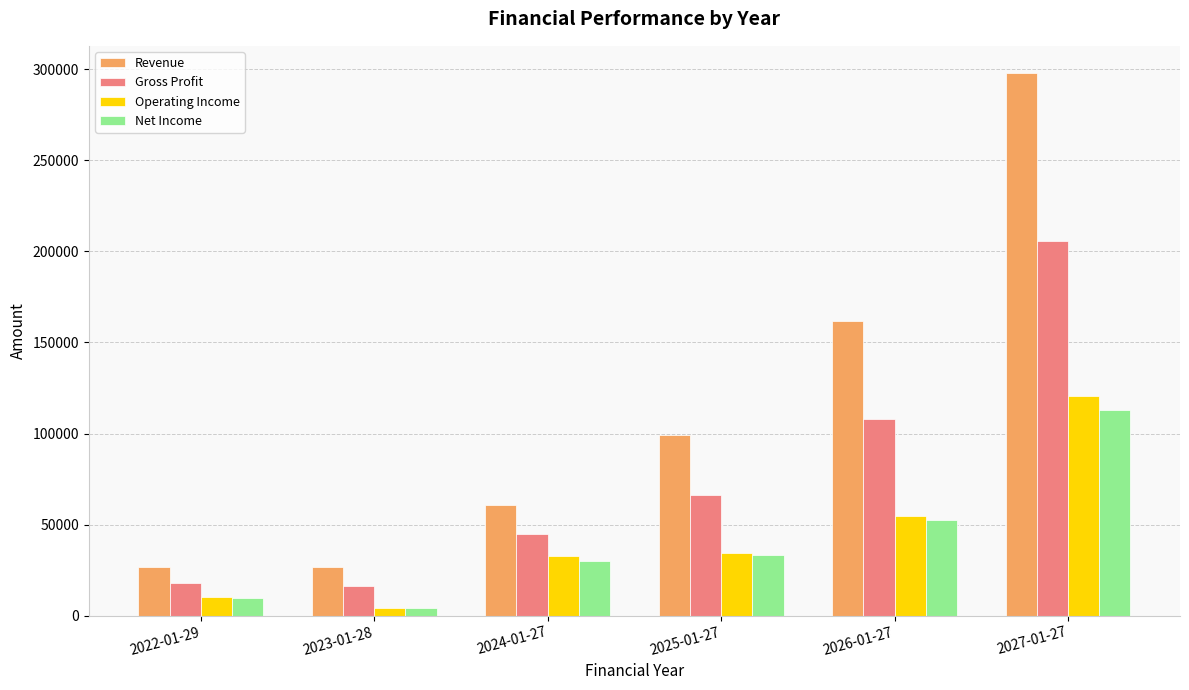

Which category has the highest value across all series?

2027-01-27